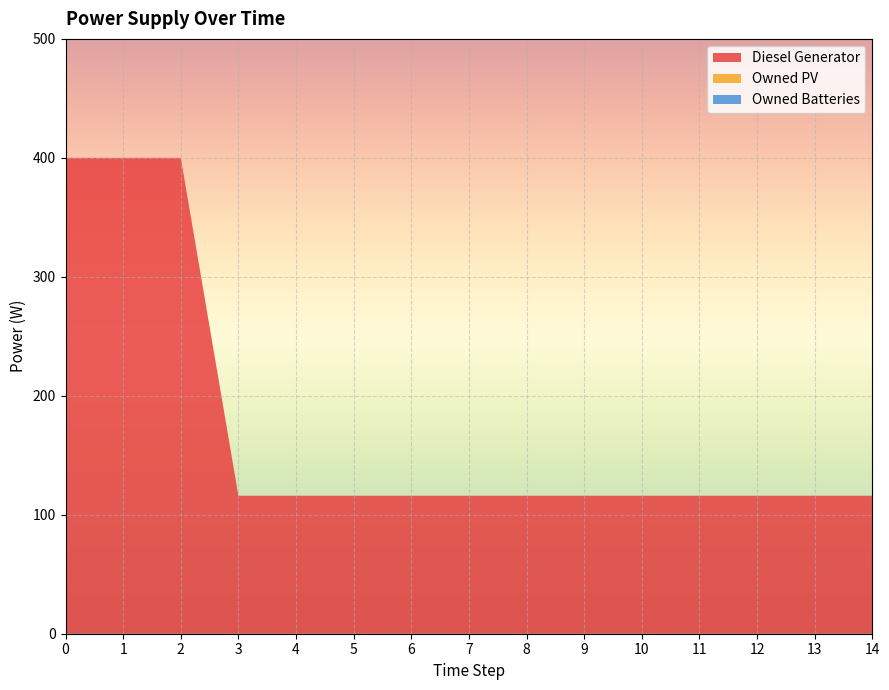

Reading left to right, transcribe all the data shown in this chart.

Diesel Generator: 0=400	1=400	2=400	3=116	4=116	5=116	6=116	7=116	8=116	9=116	10=116	11=116	12=116	13=116	14=116
Owned PV: 0=0	1=0	2=0	3=0	4=0	5=0	6=0	7=0	8=0	9=0	10=0	11=0	12=0	13=0	14=0
Owned Batteries: 0=0	1=0	2=0	3=0	4=0	5=0	6=0	7=0	8=0	9=0	10=0	11=0	12=0	13=0	14=0